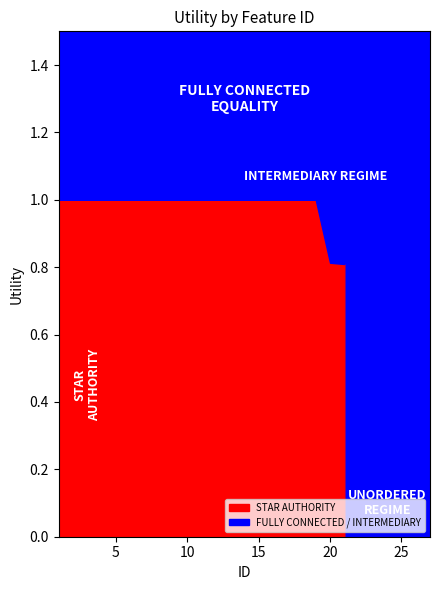

What is the difference between the maximum and second lowest values?

0.8